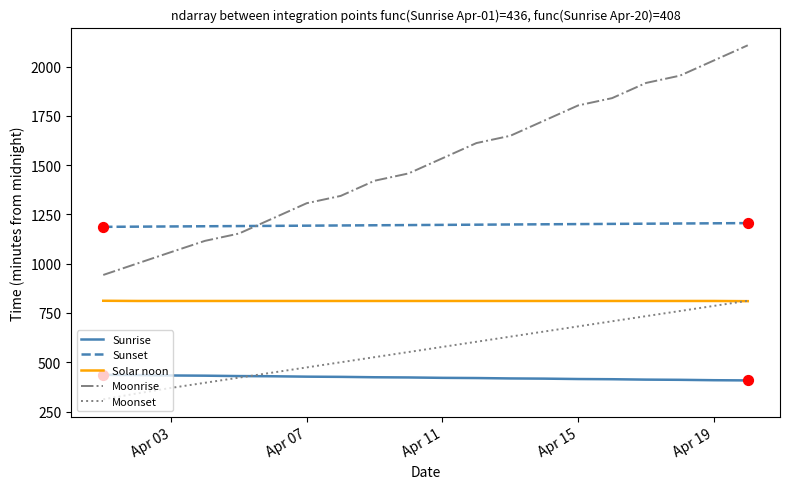

Which series has the largest total across all categories?

Moonrise